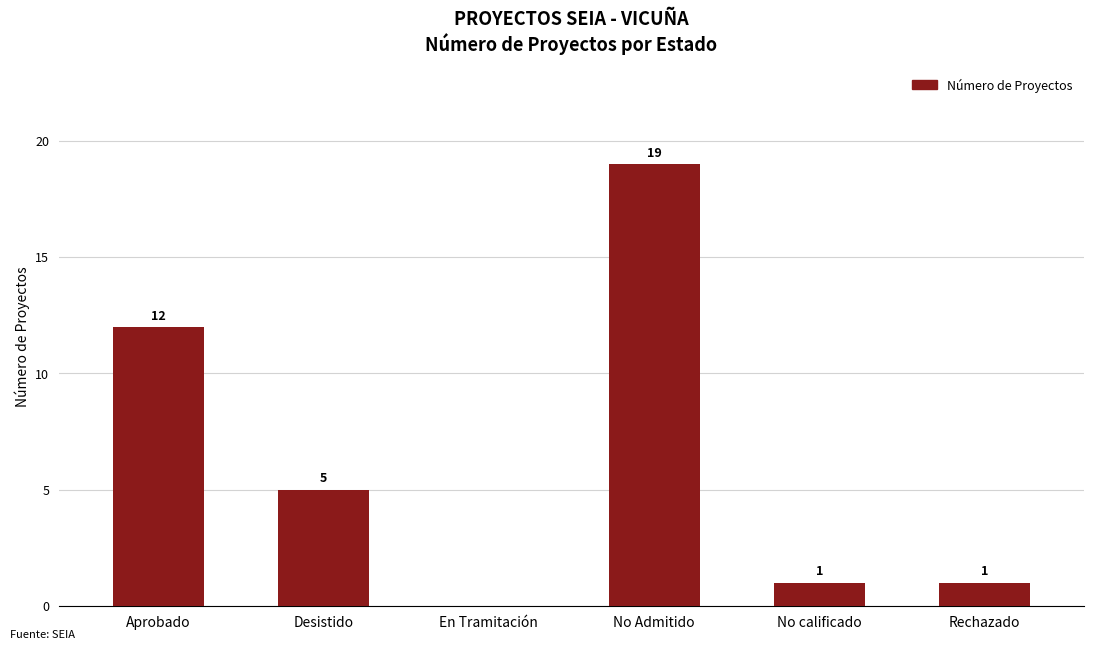

What is the sum of the values at Aprobado and Desistido?

17